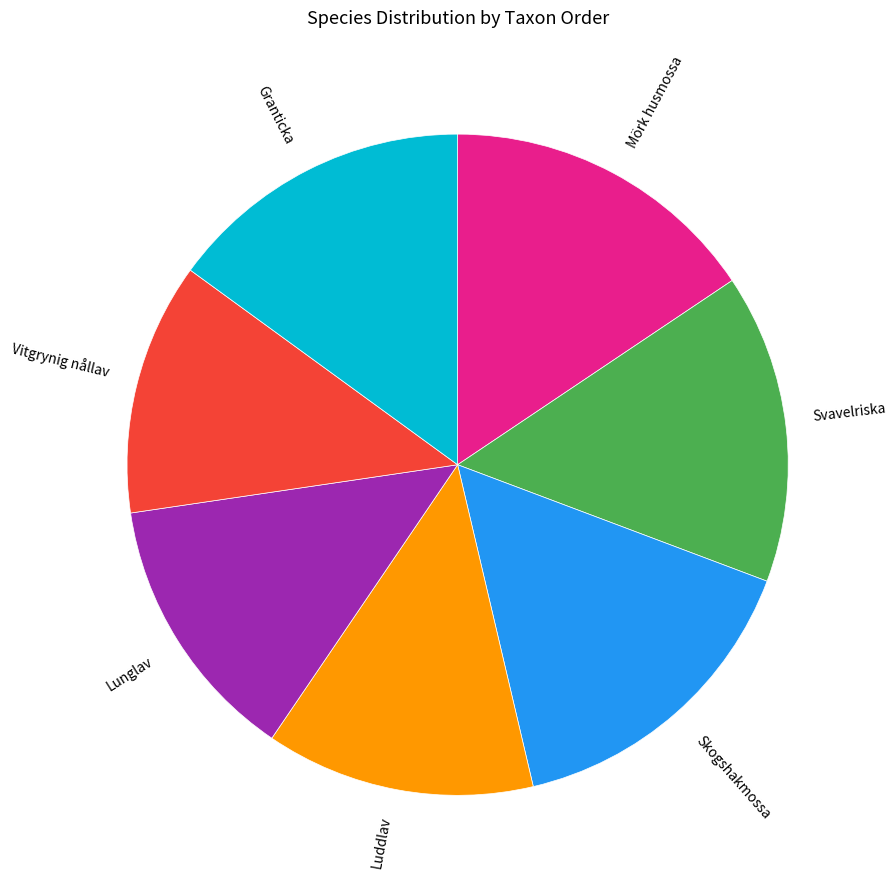

Which category has the smallest portion of the pie?

Vitgrynig nållav